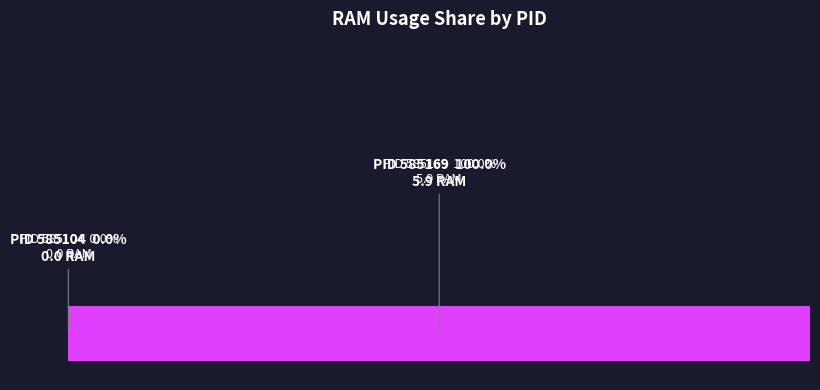

What is the change in value from 585104 to 585169?

+5.9